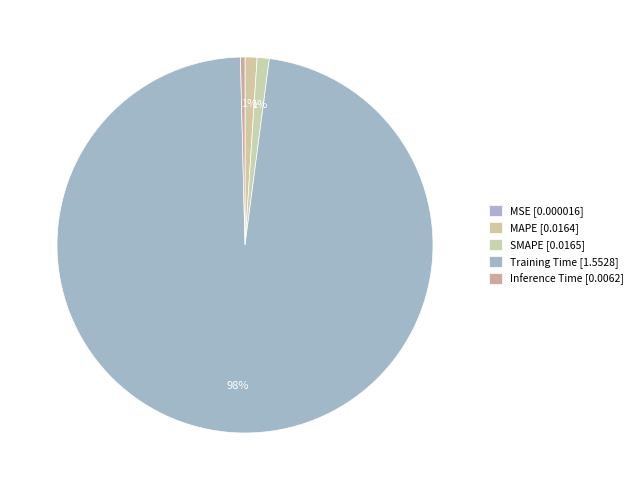

True or false: Inference Time accounts for 7% of the total.

False